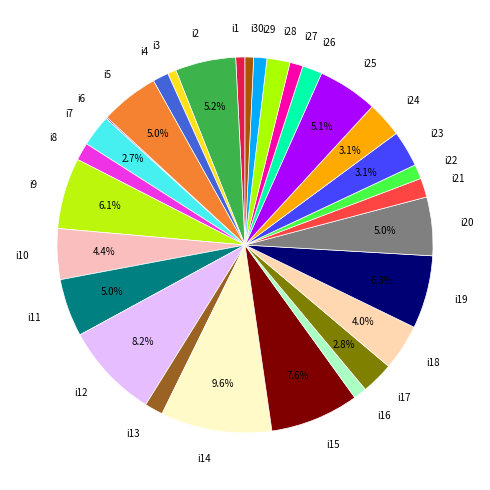

Between i21 and i23, which is larger?

i23